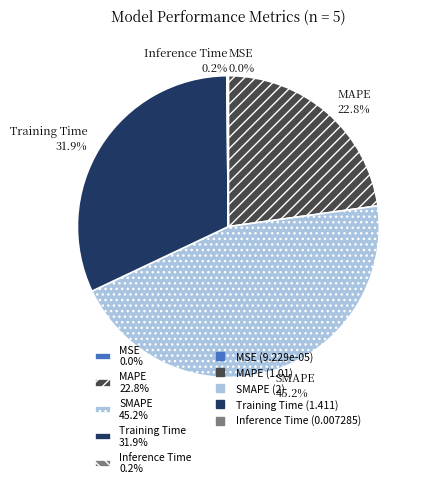

To the nearest percent, what is the difference between the largest and smallest slice percentages?

45%